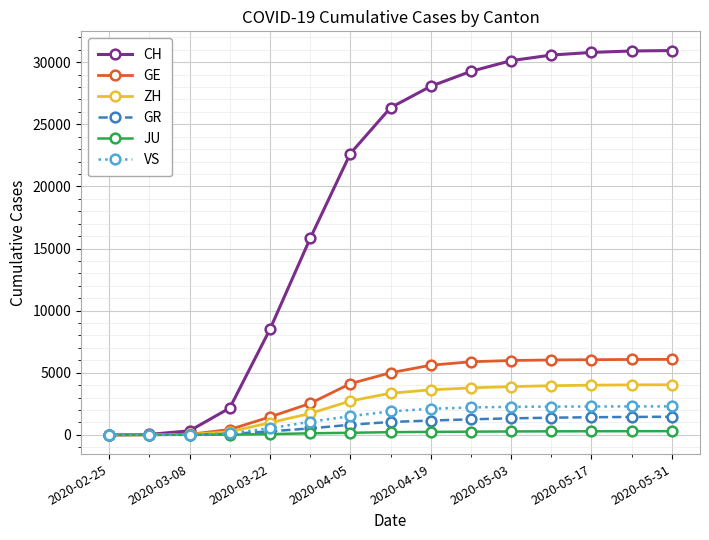

Which series has the widest spread of values?

CH